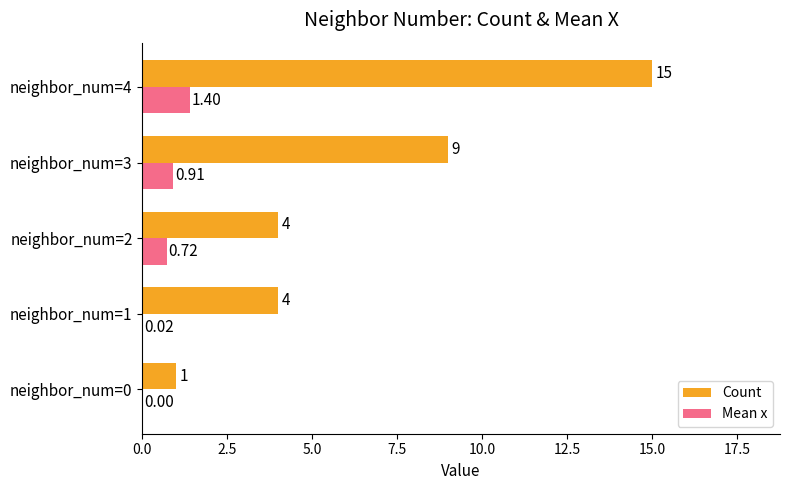

Which series changed the most between neighbor_num=0 and neighbor_num=3?

Count